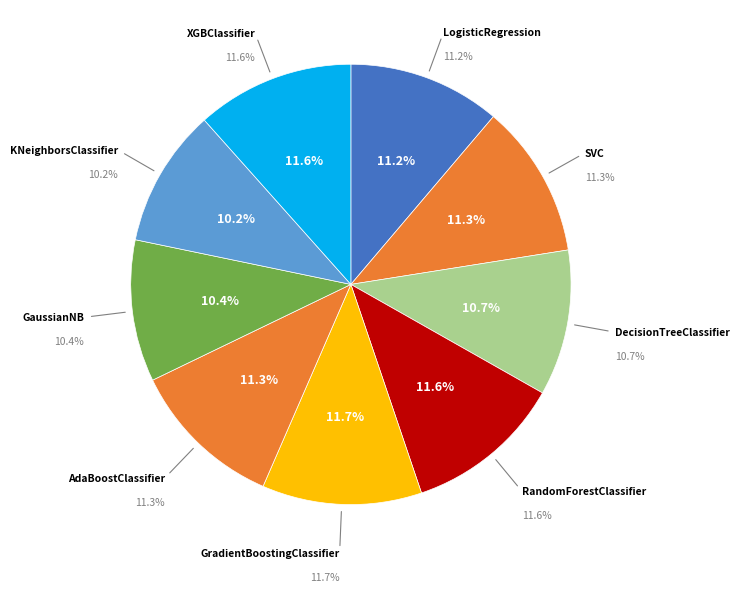

Do AdaBoostClassifier and RandomForestClassifier together represent more than half of the pie?

No